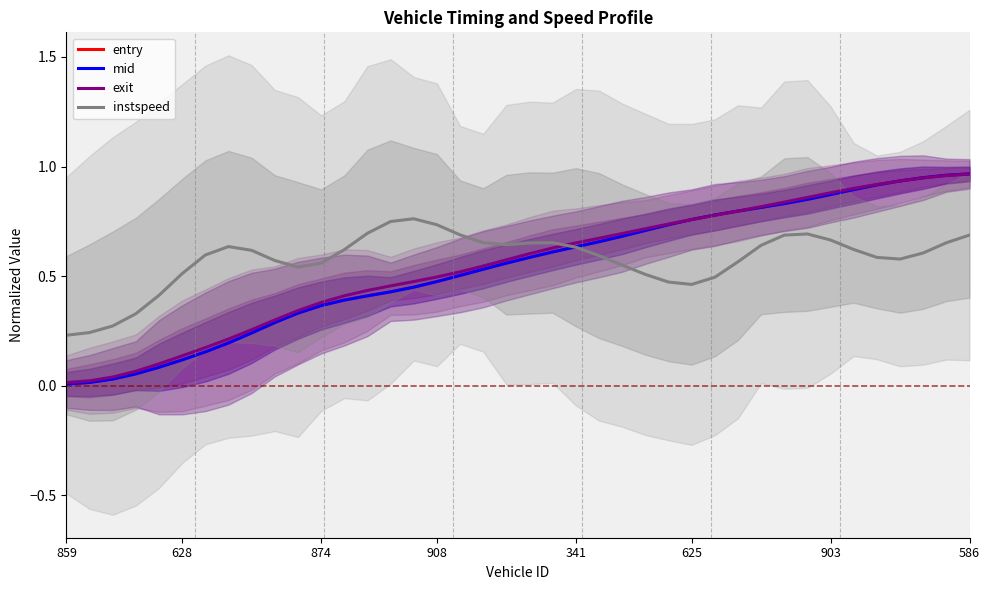

At how many categories does at least one series exceed 0?

40